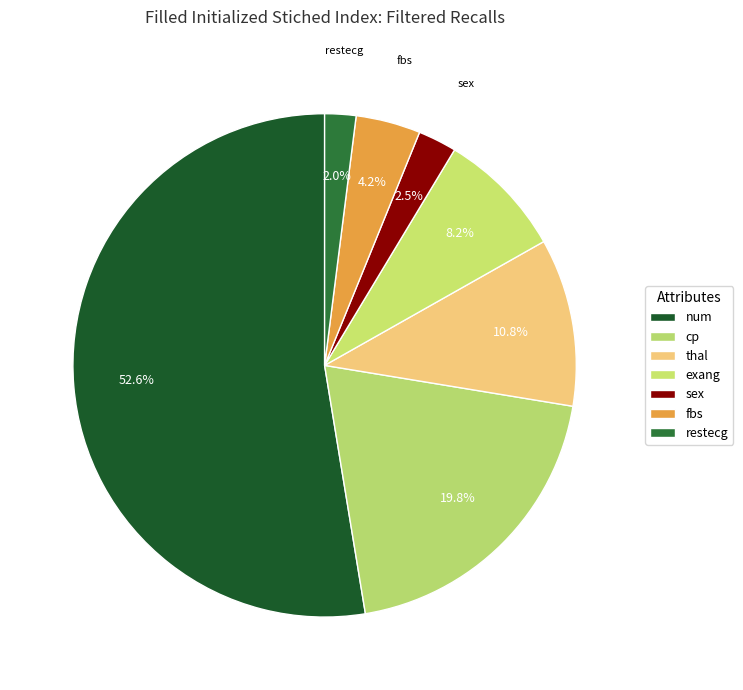

Which slice is the largest?

num